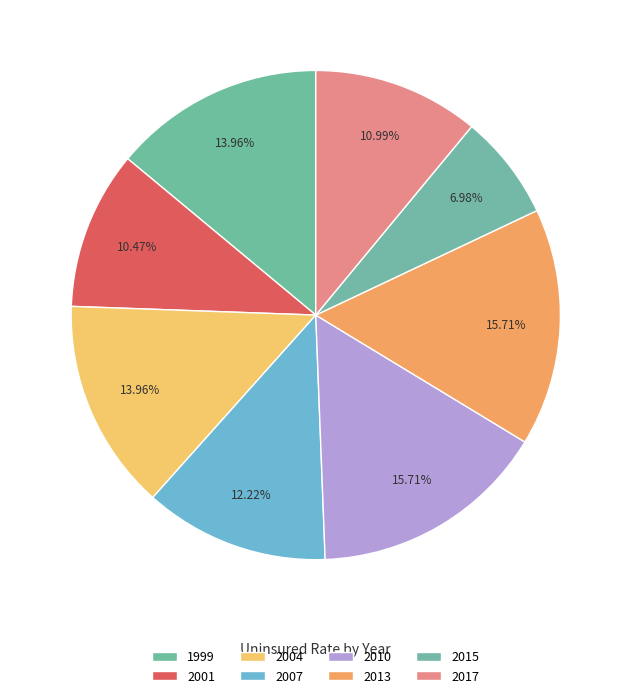

Is there any slice that represents more than half of the pie?

No